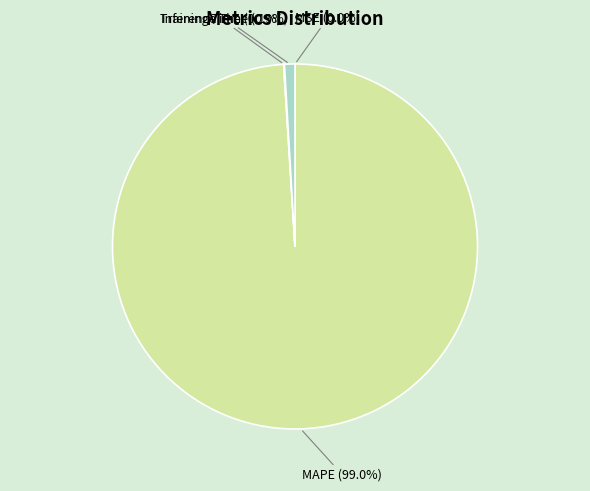

What portion of the pie excludes Inference Time?

99.1%